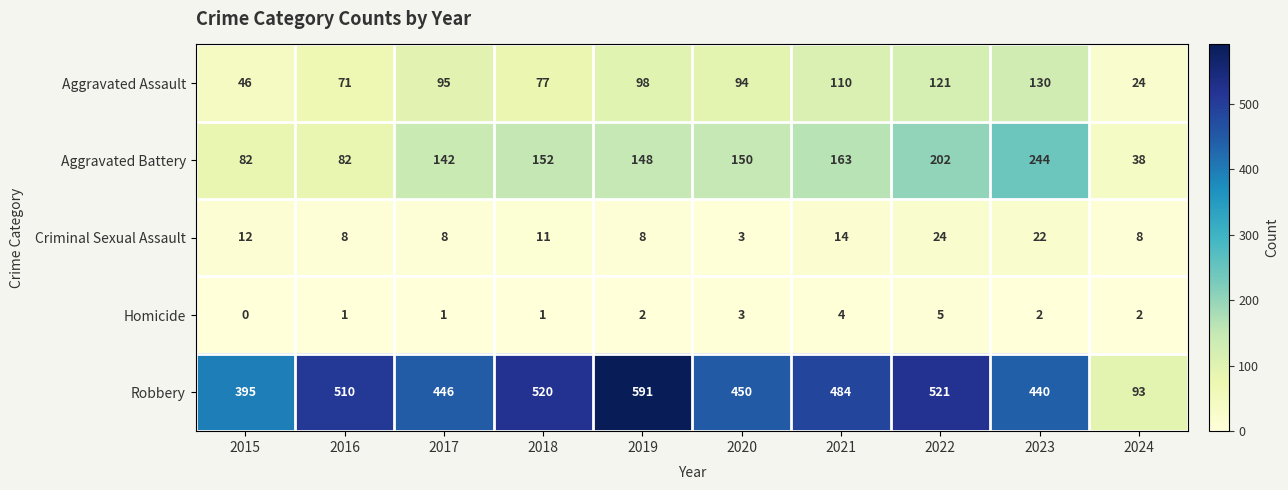

List the labels in order of Aggravated Assault value, smallest first.

2024, 2015, 2016, 2018, 2020, 2017, 2019, 2021, 2022, 2023